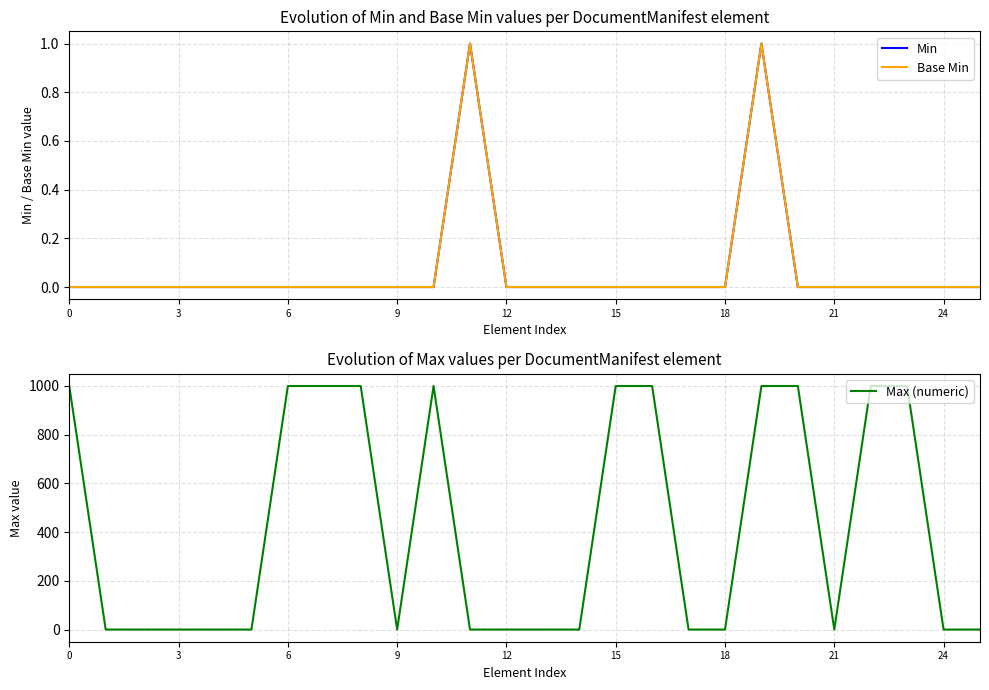

Is it true that Base Min equals 0 at 10?

True